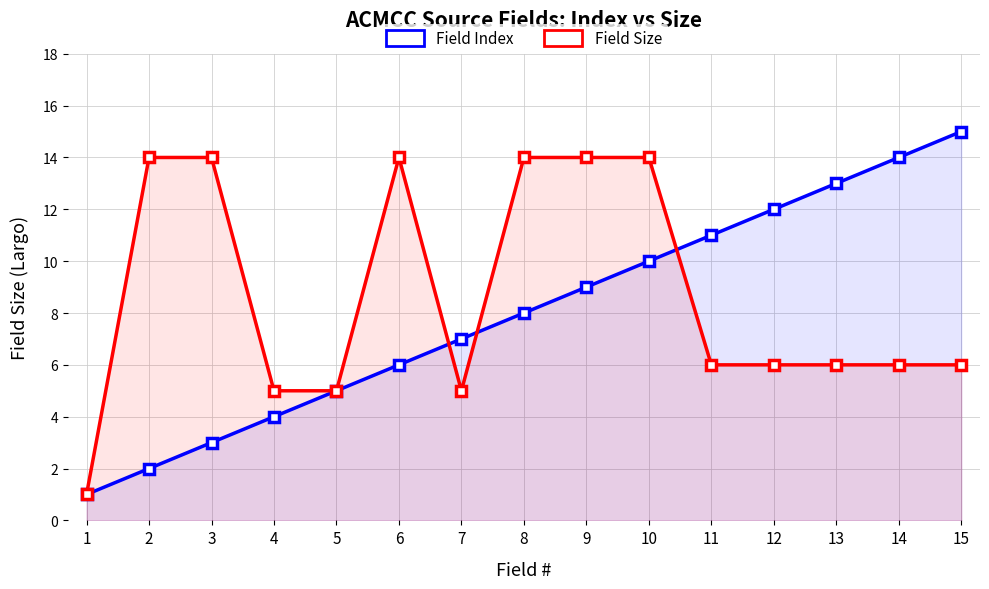

At how many categories does at least one series exceed 3?

14